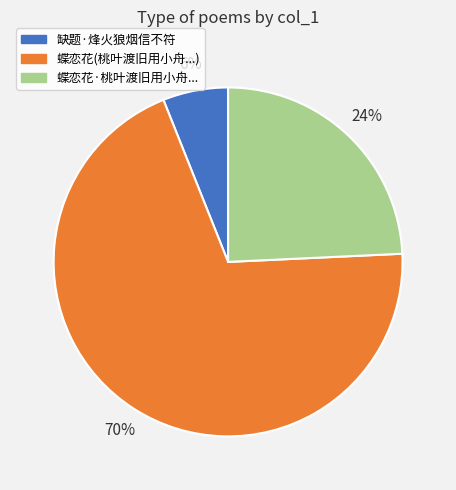

Is the sum of 蝶恋花·桃叶渡旧用小舟... and 蝶恋花(桃叶渡旧用小舟...) greater than half?

Yes